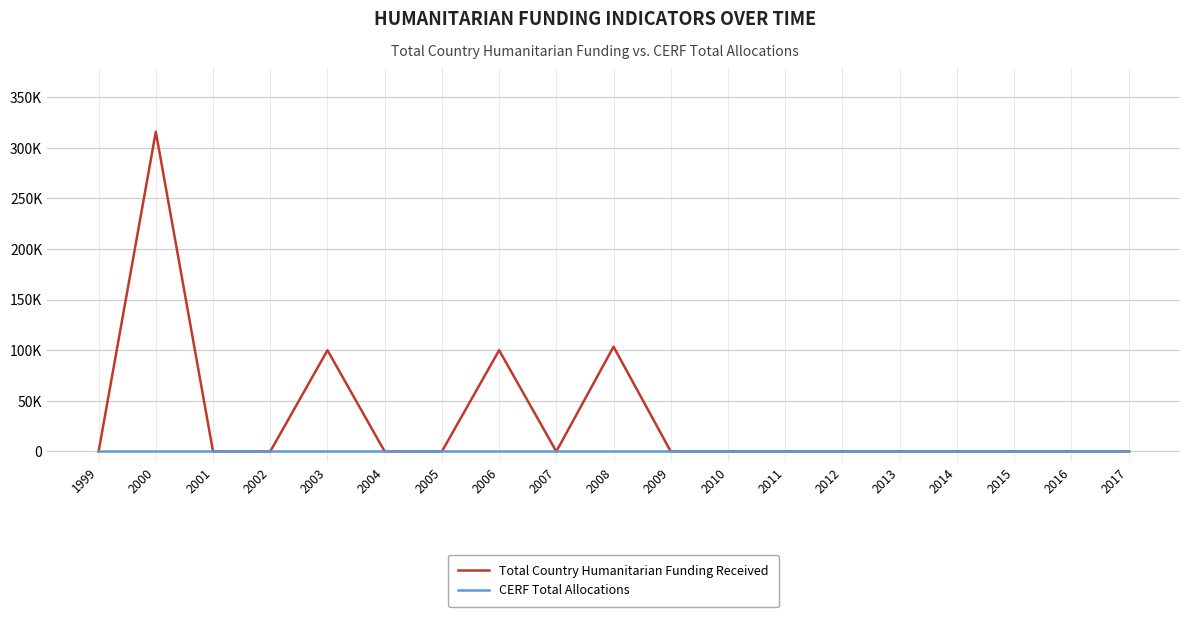

What is the total value across all series at 2003?

100000